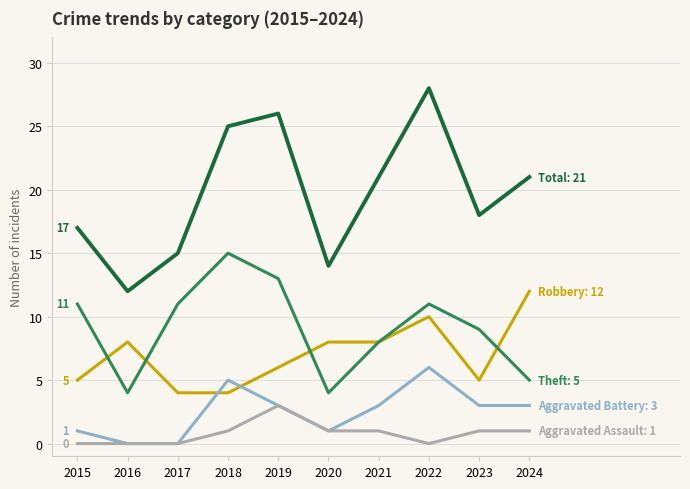

What is the spread (max minus min) of values at 2023?

17